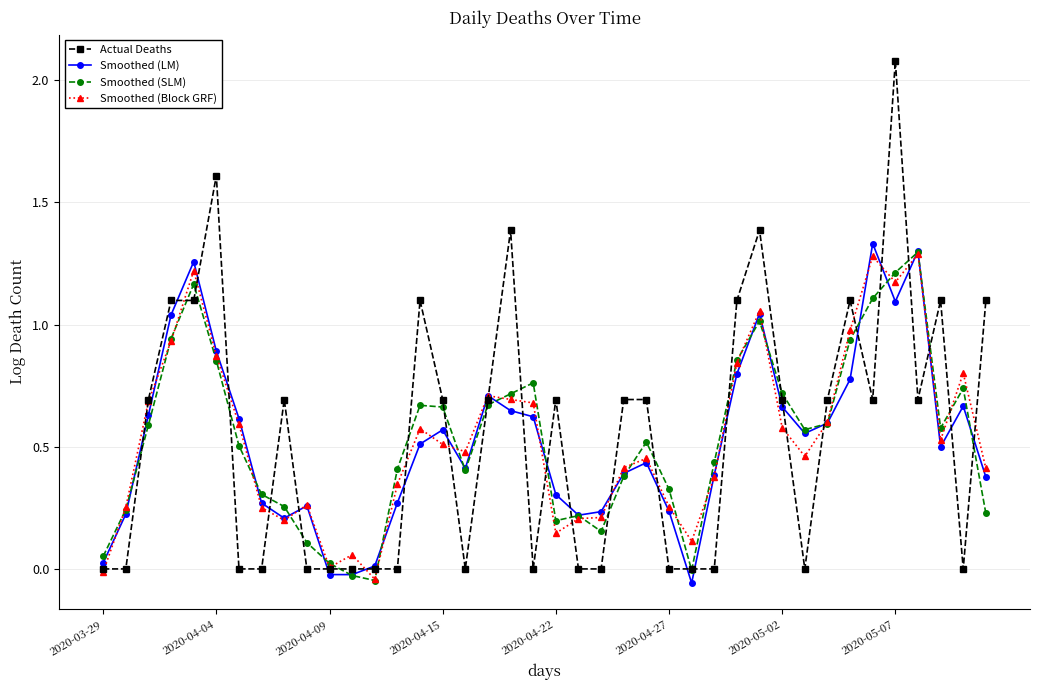

True or false: Actual Deaths and Smoothed (LM) intersect in this chart.

True